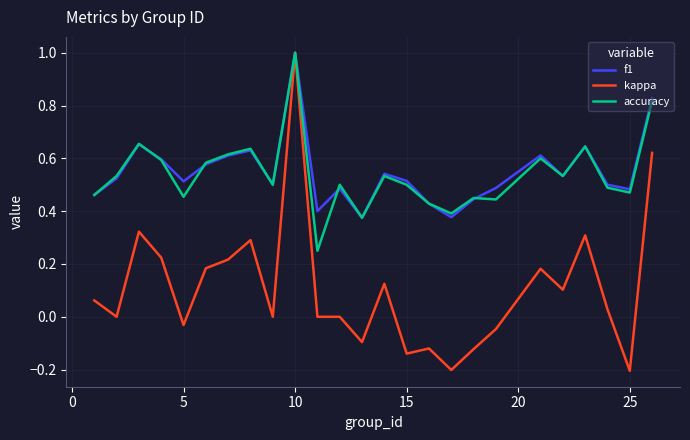

What is the maximum value shown in the chart?

1.0